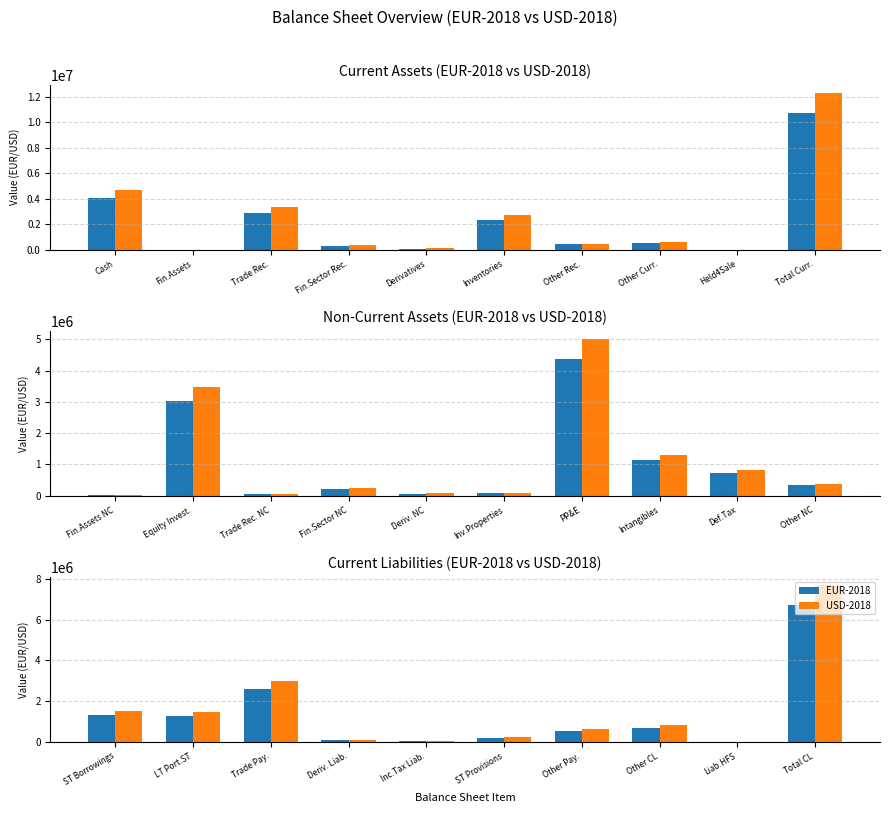

Which has a higher value, ST Borrowings or Liab.HFS?

ST Borrowings